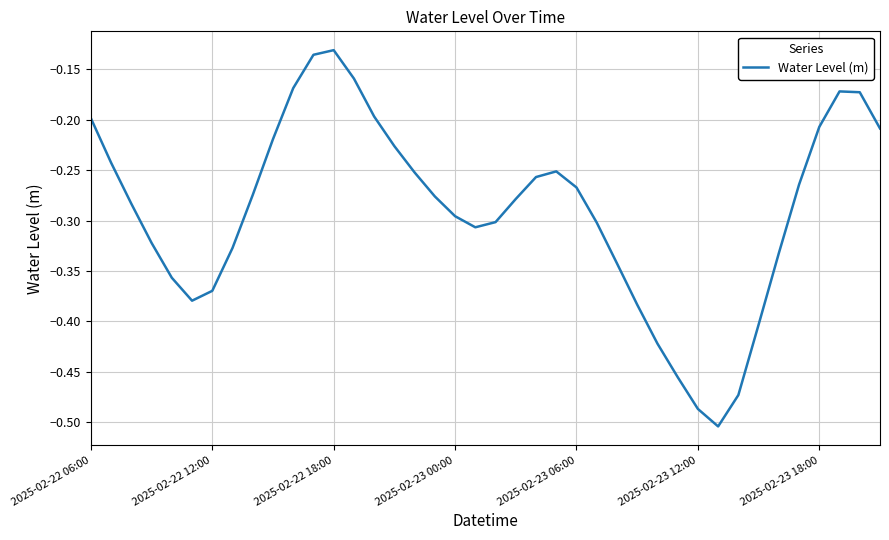

What is the average value?

-0.3